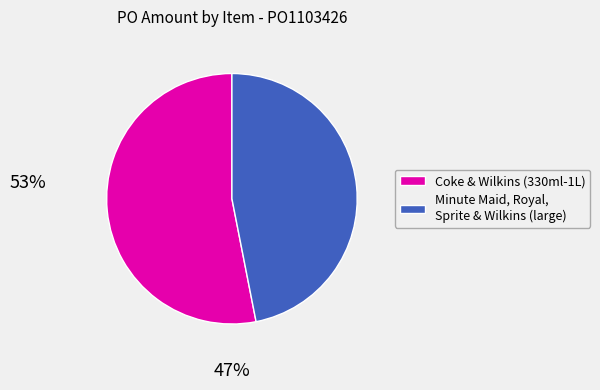

Approximately how many times larger is the value at Minute Maid, Royal, Sprite & Wilkins (large) compared to Coke & Wilkins (330ml-1L)?

0.9